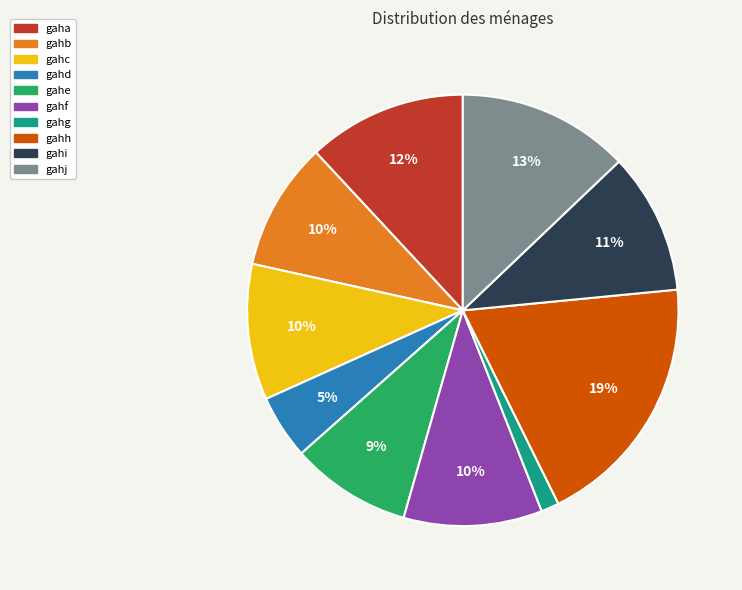

True or false: gahc accounts for 10% of the total.

True